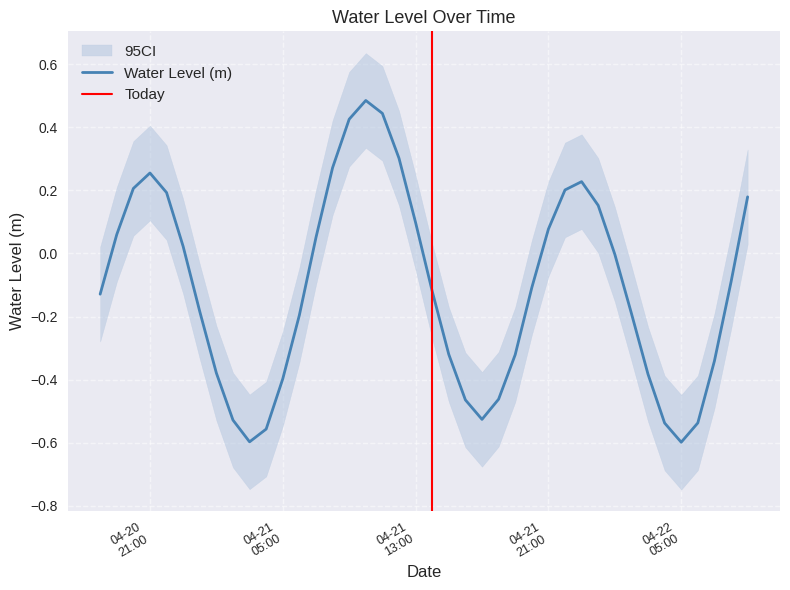

What is the maximum value for Water Level (m)?

0.5